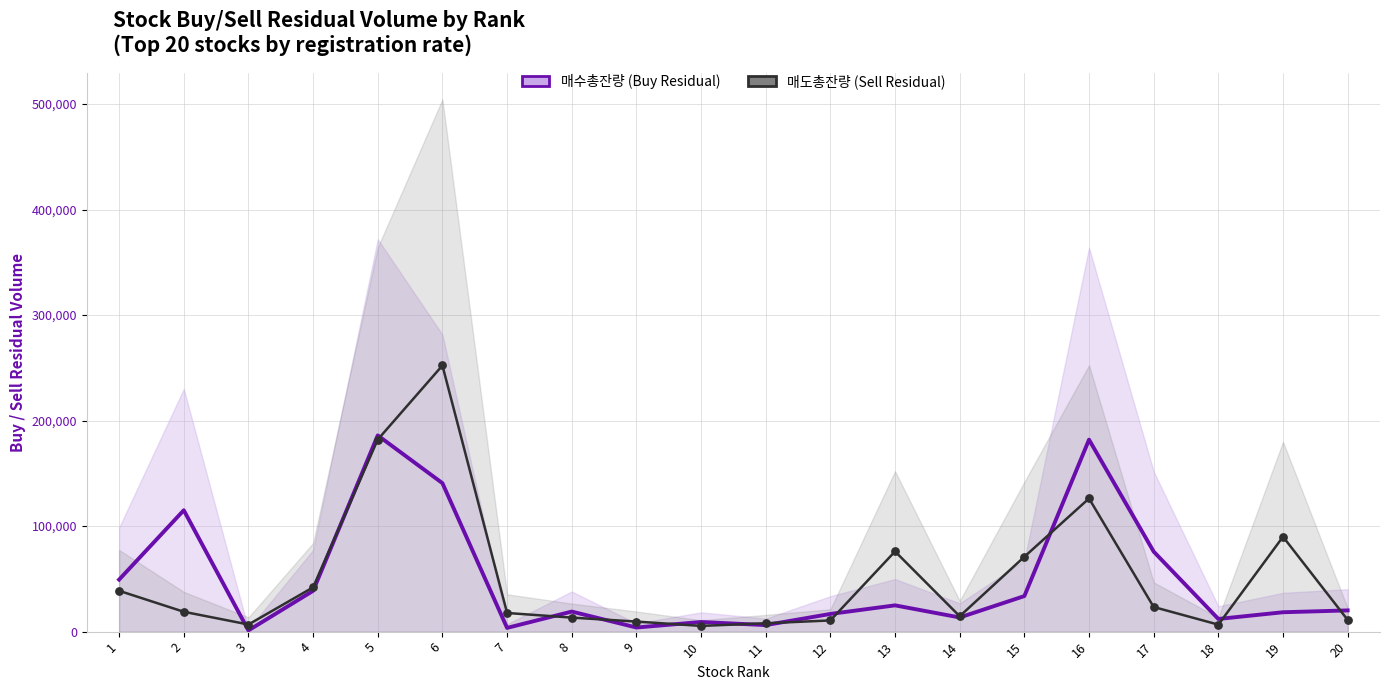

Is the value of 매도총잔량 (Sell Residual) at 13 greater than the value of 매수총잔량 (Buy Residual) at 16?

No